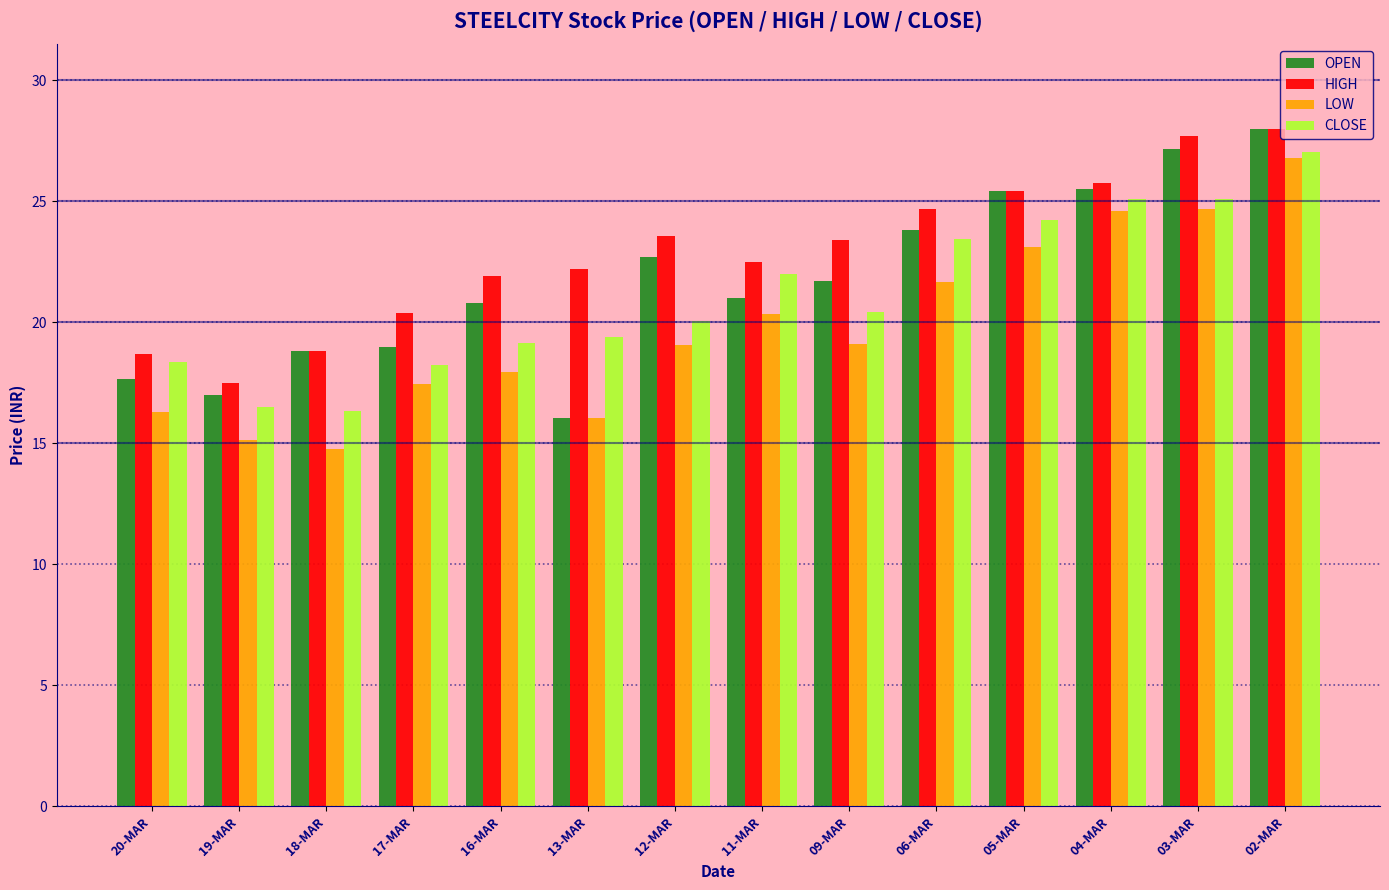

How many groups of bars are there?

14